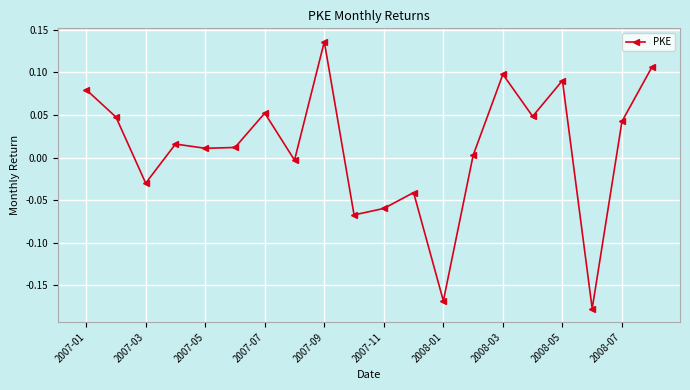

How many points are lower than both their immediate neighbors (excluding endpoints)?

7